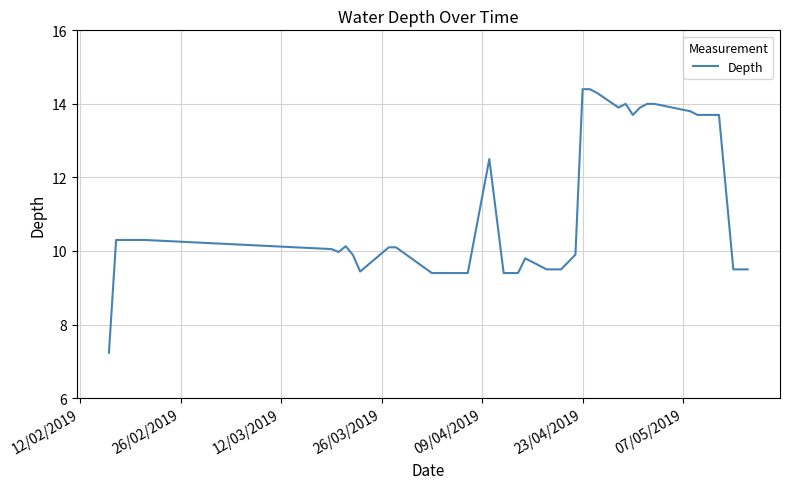

What is the maximum value shown in the chart?

14.4